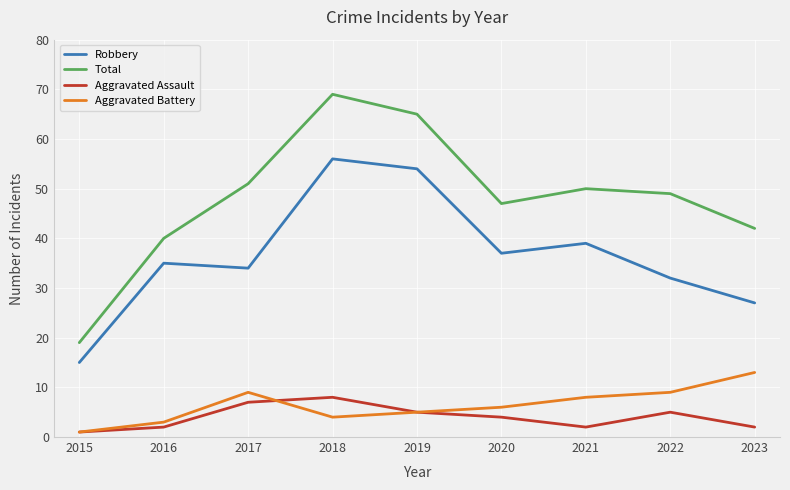

Rank the series at 2018 from highest to lowest value.

Total, Robbery, Aggravated Assault, Aggravated Battery